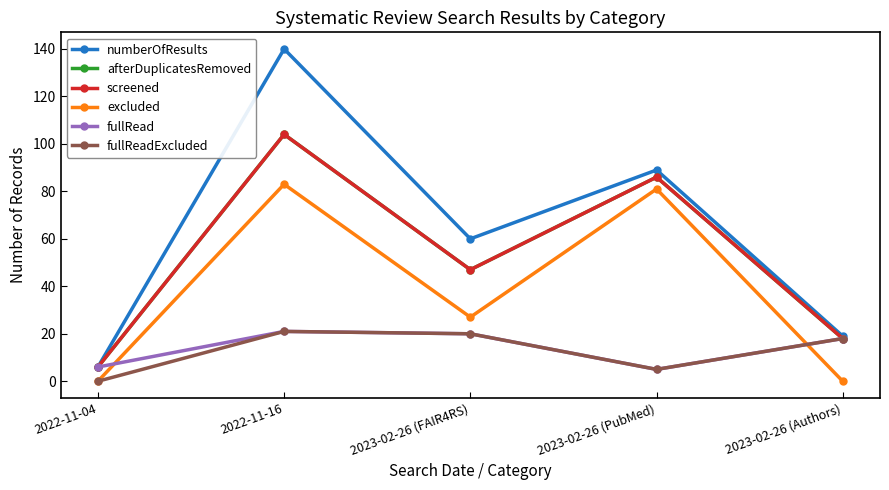

Which label corresponds to the smallest value in the chart?

2022-11-04